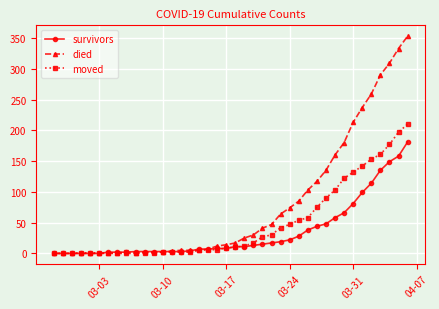

Which series has the largest total across all categories?

died